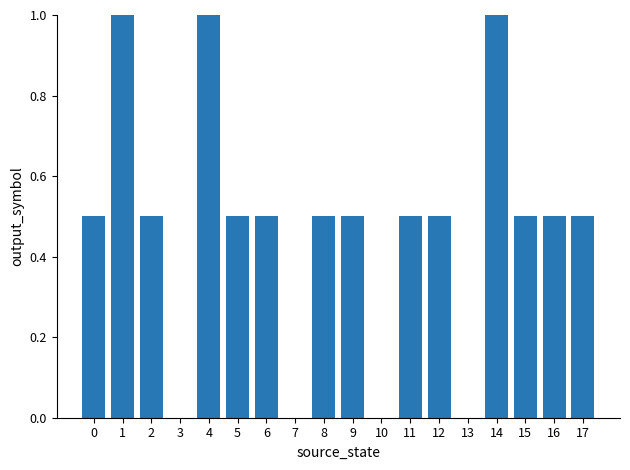

What is the change in value from 8 to 13?

-0.5